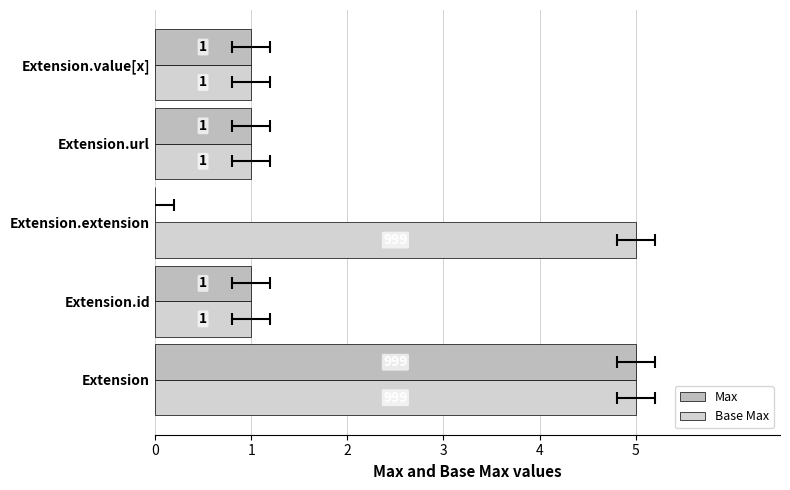

Reading left to right, transcribe all the data shown in this chart.

Max: 5	1	0	1	1
Base Max: 5	1	5	1	1